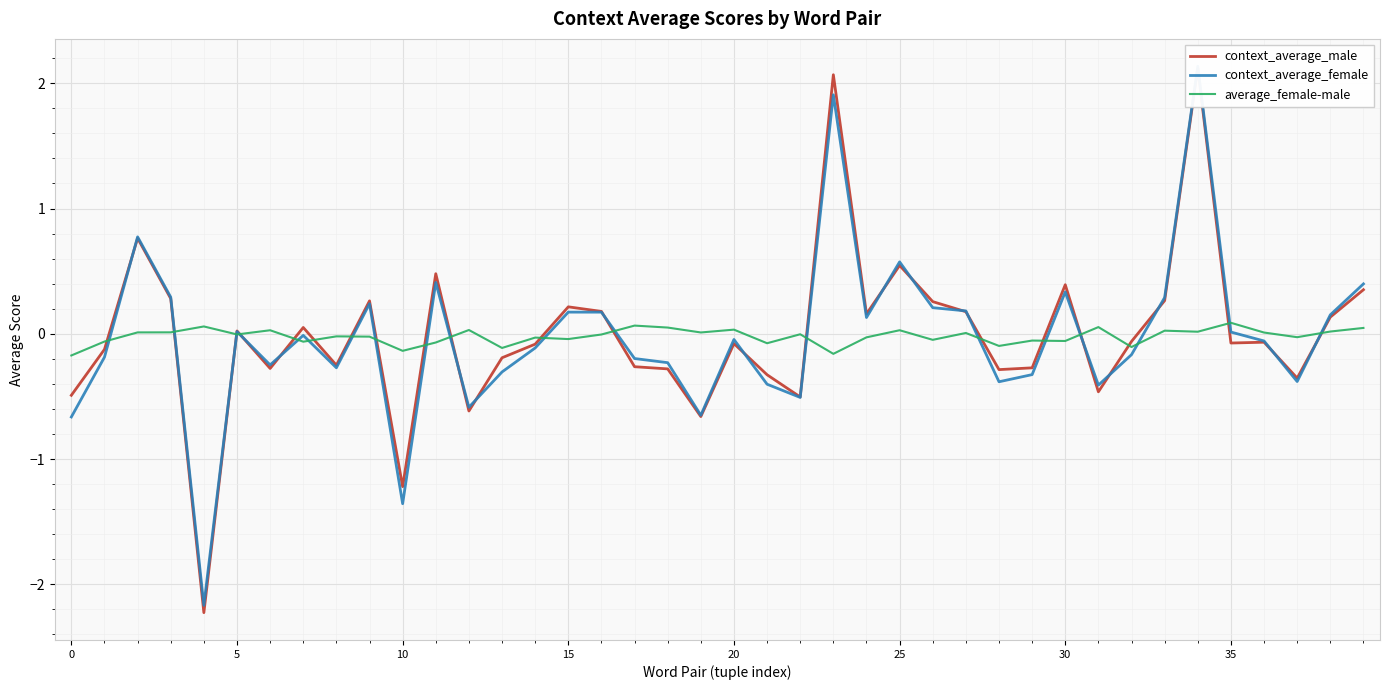

Count the number of data series in this chart.

3